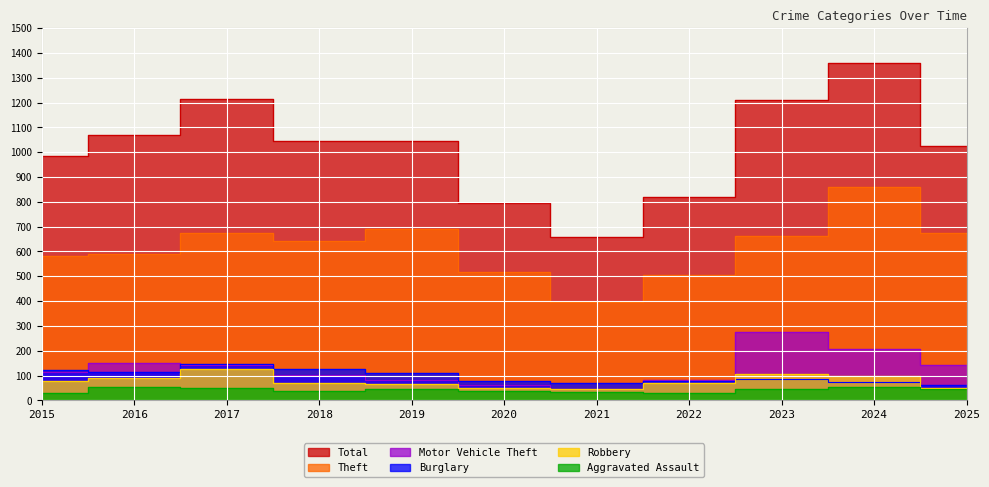

True or false: Aggravated Assault and Motor Vehicle Theft intersect in this chart.

False